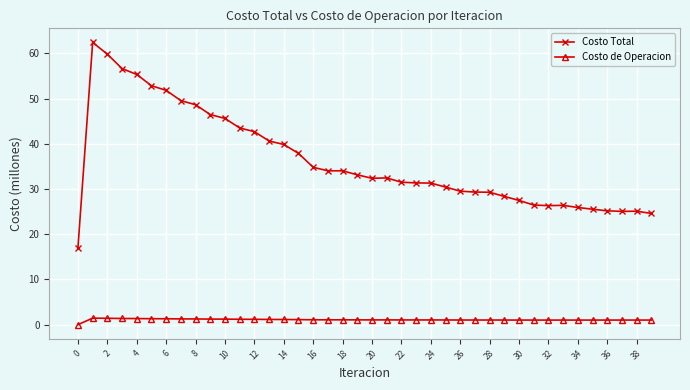

Rank the series by their average value, from highest to lowest.

Costo Total, Costo de Operacion